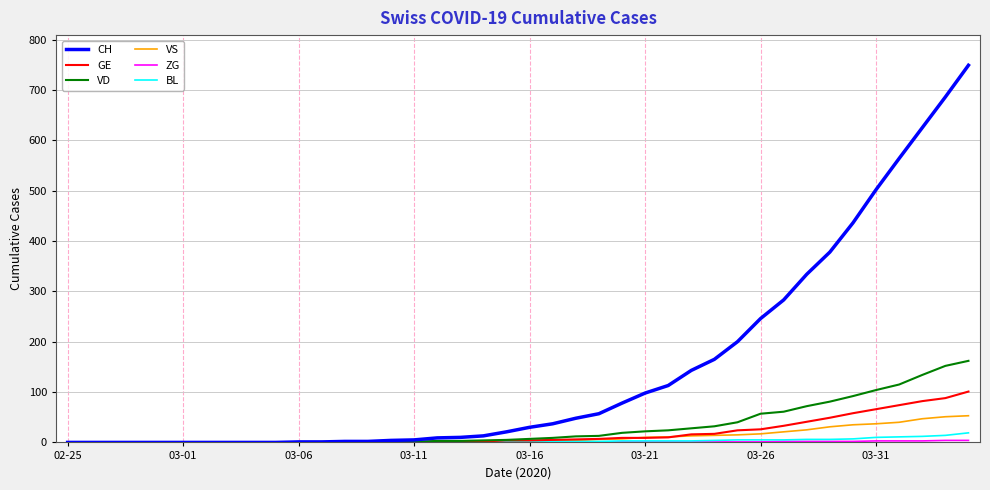

Which series has the widest spread of values?

CH